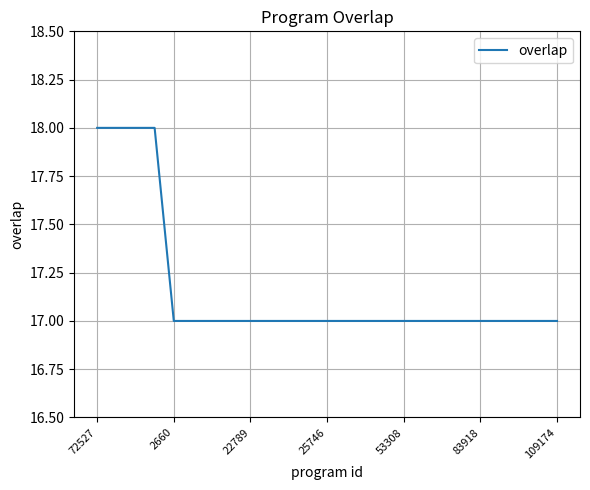

How many distinct data groups are displayed?

1